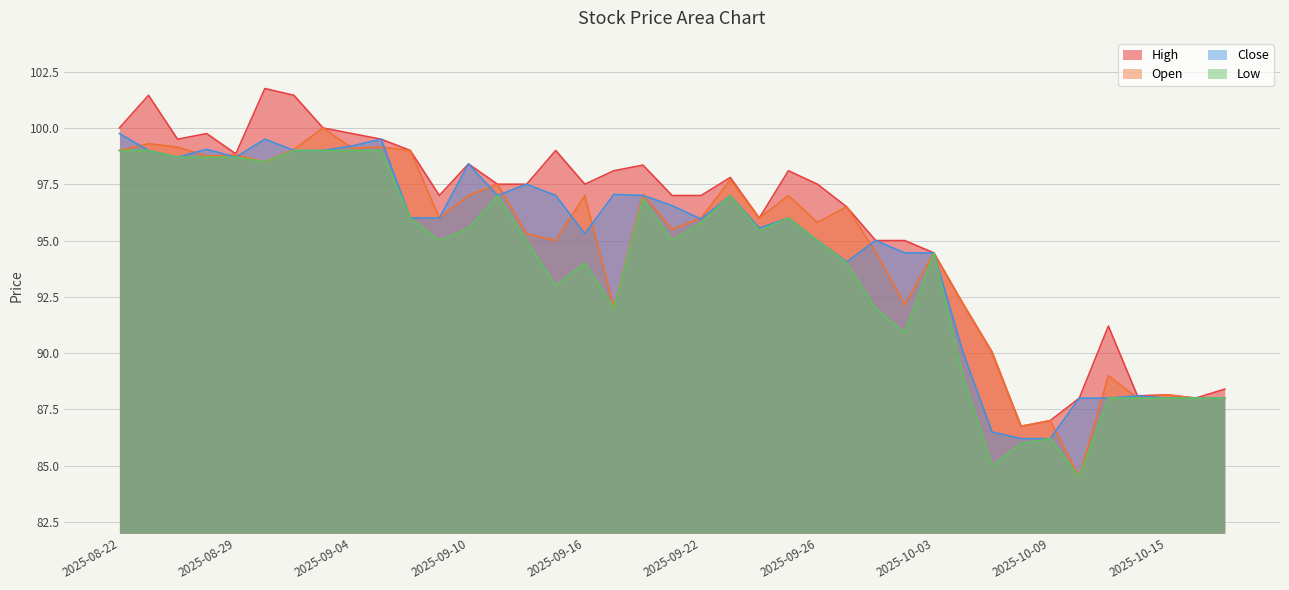

At which category does the chart reach its peak across all series?

2025-09-01